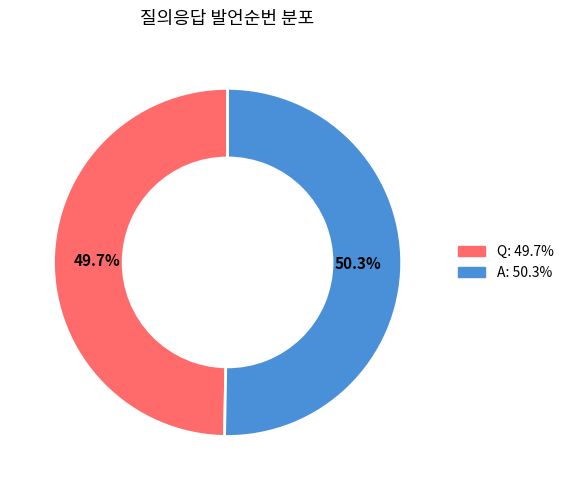

What is the smallest slice in the pie chart?

Q